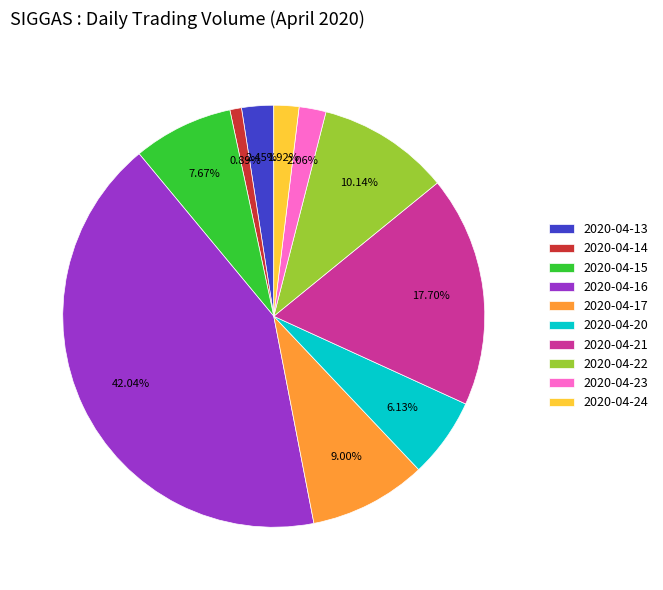

To the nearest percent, what percentage of the pie is 2020-04-15?

8%